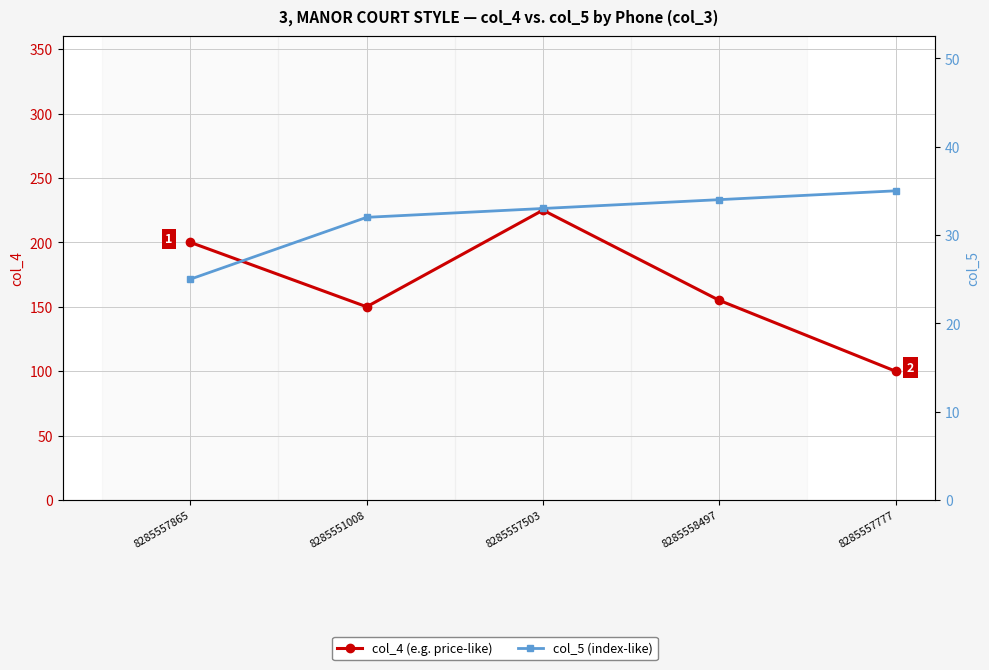

Which series has the largest total across all categories?

col_4 (e.g. price-like)